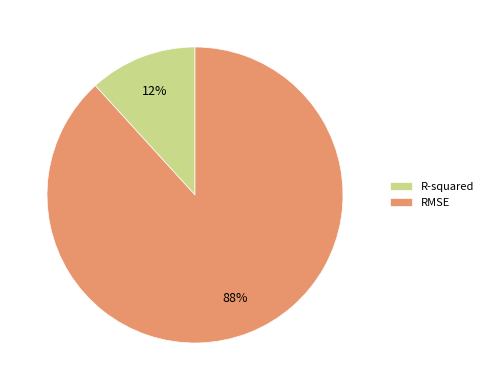

Is RMSE the majority of the pie?

Yes